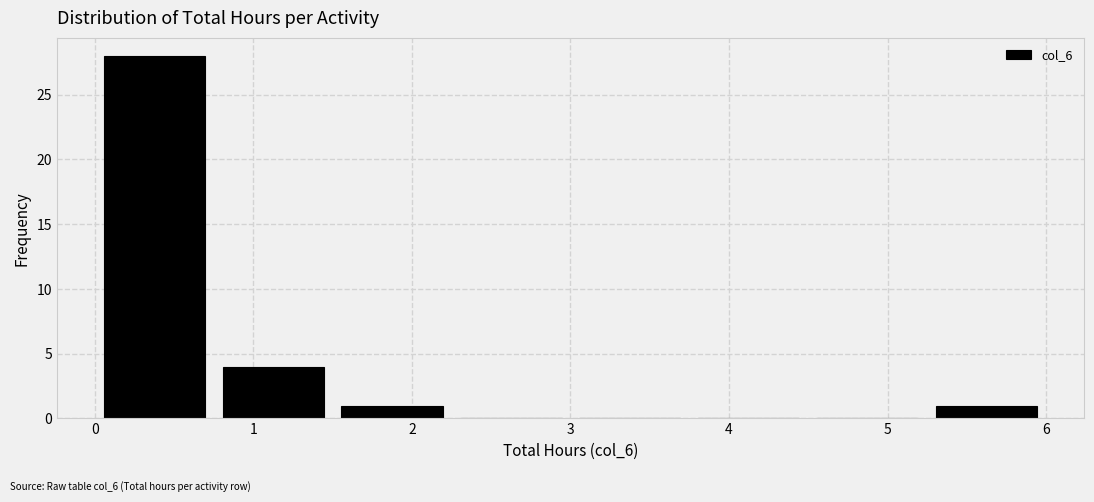

What is the height of the bar covering 5.25 to 6.00 on the x-axis? Neither the bar edges nor the heights are printed on the chart, so give them approximately, as read against the axes.

1